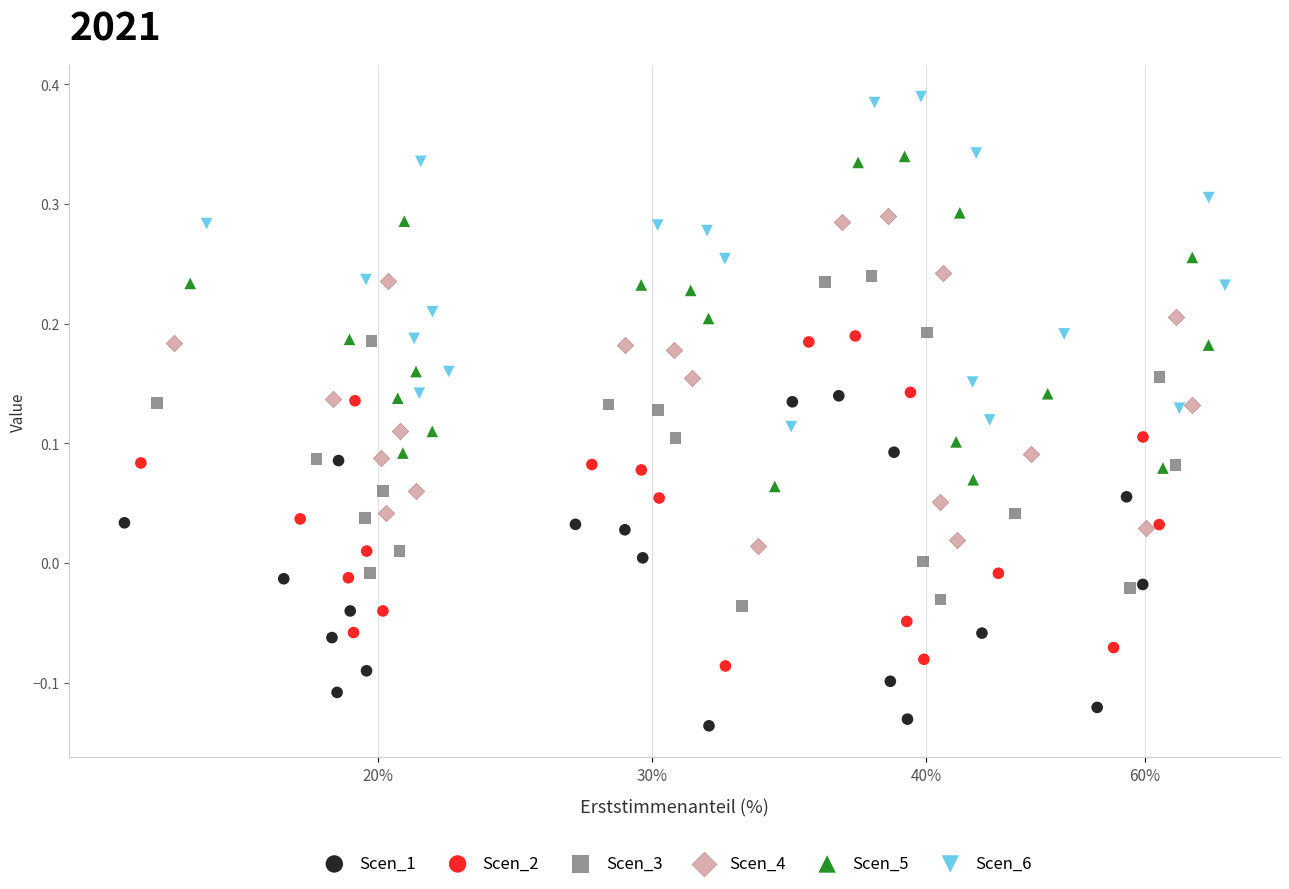

Which series reaches the maximum Y coordinate?

Scen_6